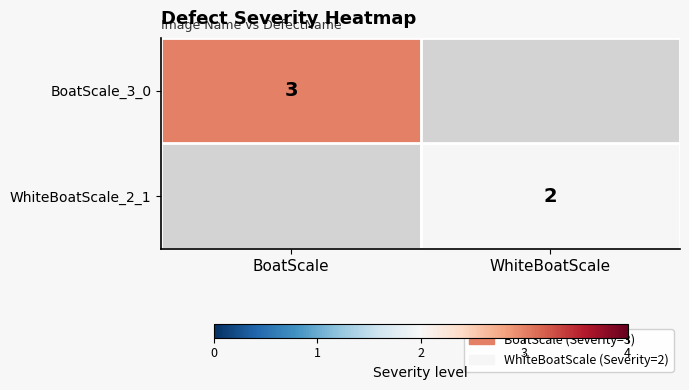

The BoatScale_3_0 series shows 1 at BoatScale. True or false?

False